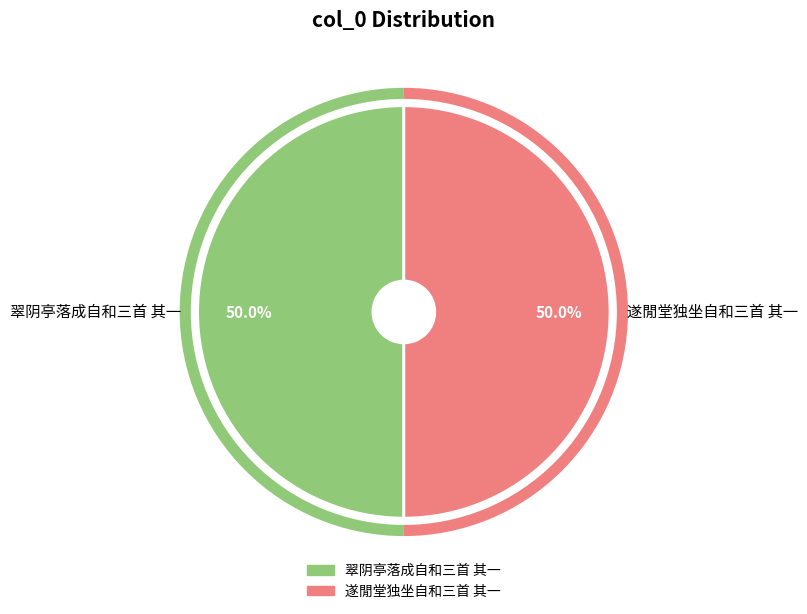

To the nearest percent, what is the combined percentage of 翠阴亭落成自和三首 其一 and 遂閒堂独坐自和三首 其一?

100%